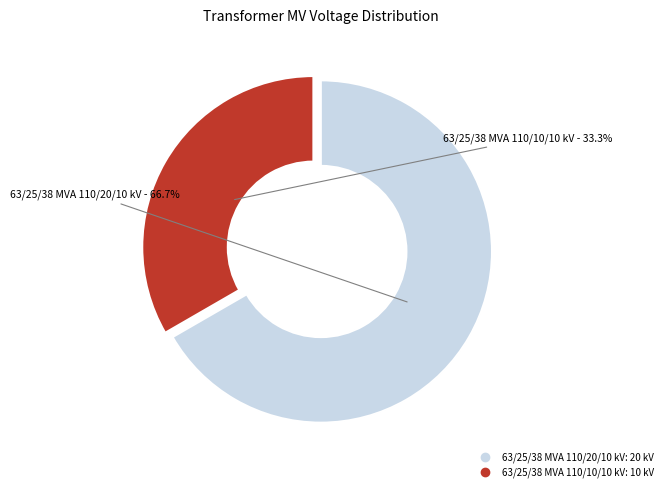

Count the number of slices in the pie.

2